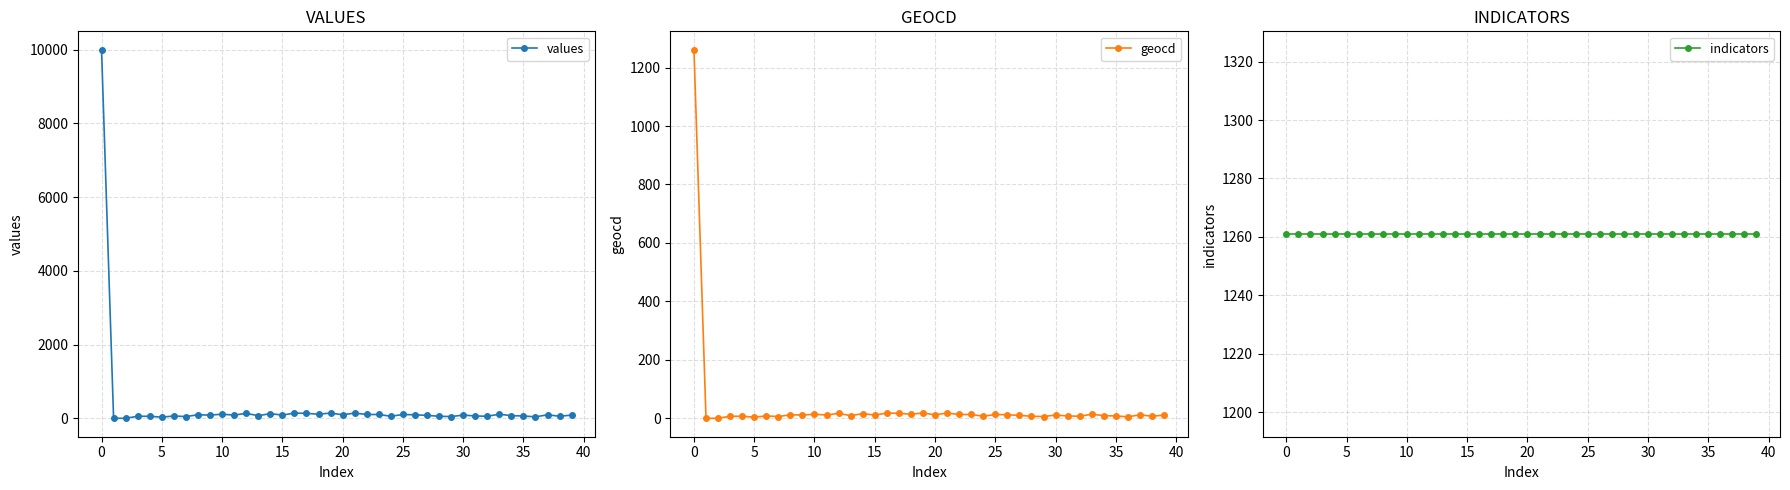

List the series in order of their overall mean, highest first.

indicators, values, geocd